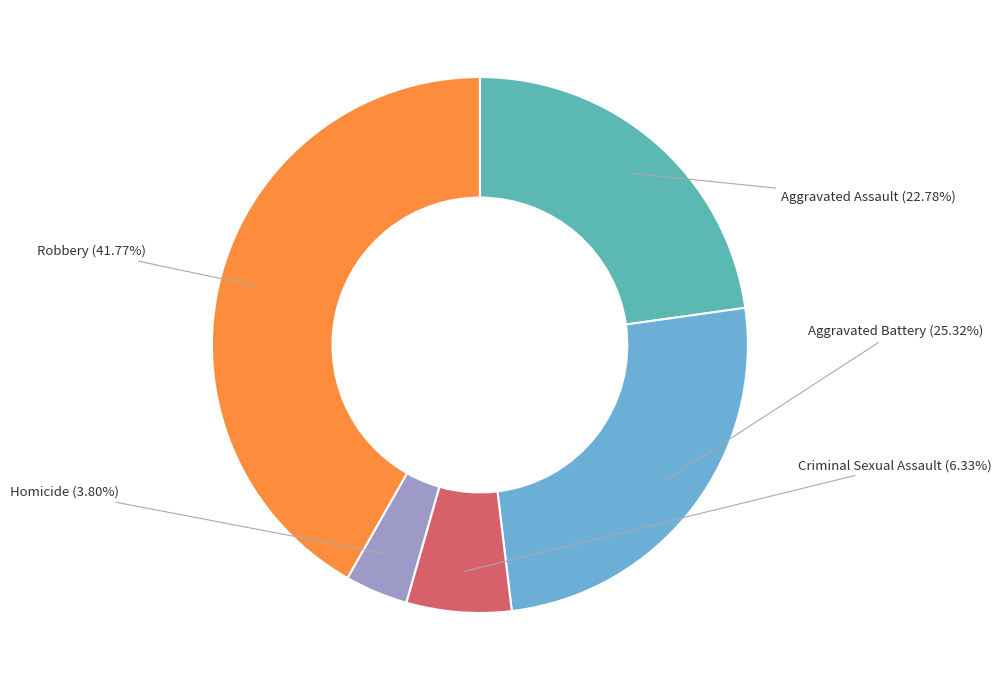

The Homicide slice represents 9% of the pie. True or false?

False